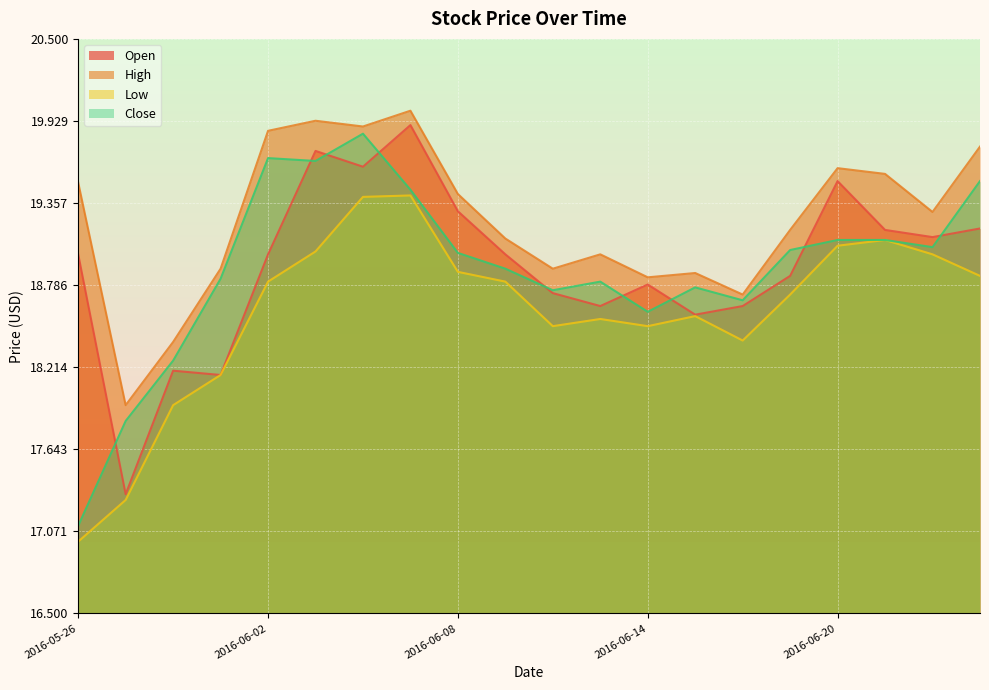

Rank the categories by High value from lowest to highest.

2016-05-27, 2016-05-31, 2016-06-16, 2016-06-14, 2016-06-15, 2016-06-01, 2016-06-10, 2016-06-13, 2016-06-09, 2016-06-17, 2016-06-22, 2016-06-08, 2016-05-26, 2016-06-21, 2016-06-20, 2016-06-23, 2016-06-02, 2016-06-06, 2016-06-03, 2016-06-07